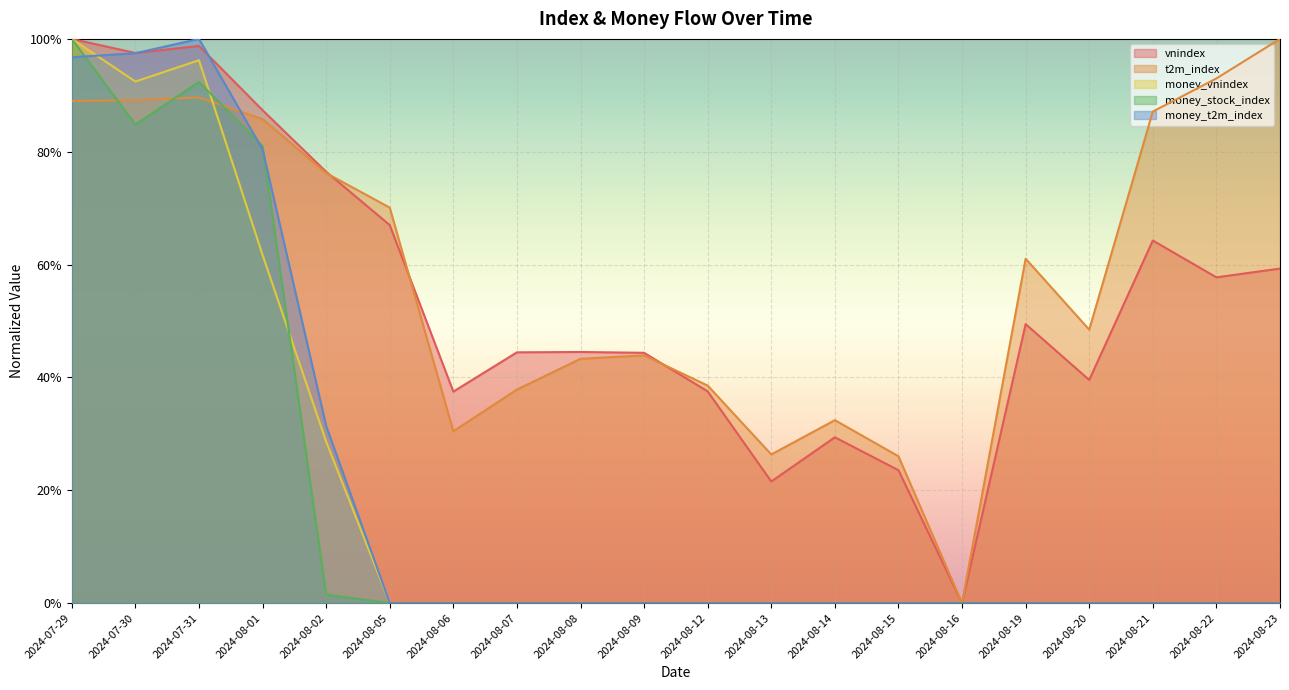

Count the number of data series in this chart.

5